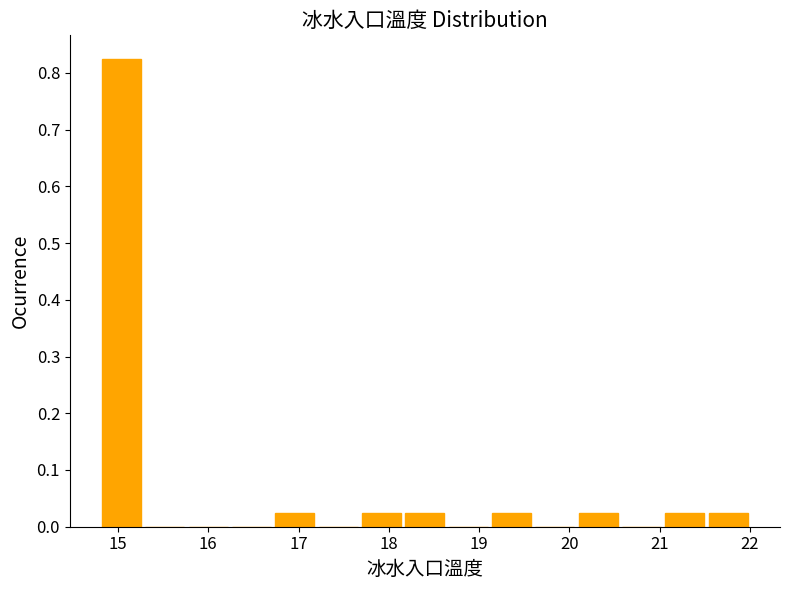

Reading left to right, transcribe this chart: for each bar, give the range it covers on the x-axis and its height. Neither the bar edges nor the heights are printed on the chart, so give them approximately, as read against the axes.

14.80 to 15.28: 0.83
15.28 to 15.76: 0
15.76 to 16.24: 0
16.24 to 16.72: 0
16.72 to 17.20: 0.03
17.20 to 17.68: 0
17.68 to 18.16: 0.03
18.16 to 18.64: 0.03
18.64 to 19.12: 0
19.12 to 19.60: 0.03
19.60 to 20.08: 0
20.08 to 20.56: 0.03
20.56 to 21.04: 0
21.04 to 21.52: 0.03
21.52 to 22.00: 0.03